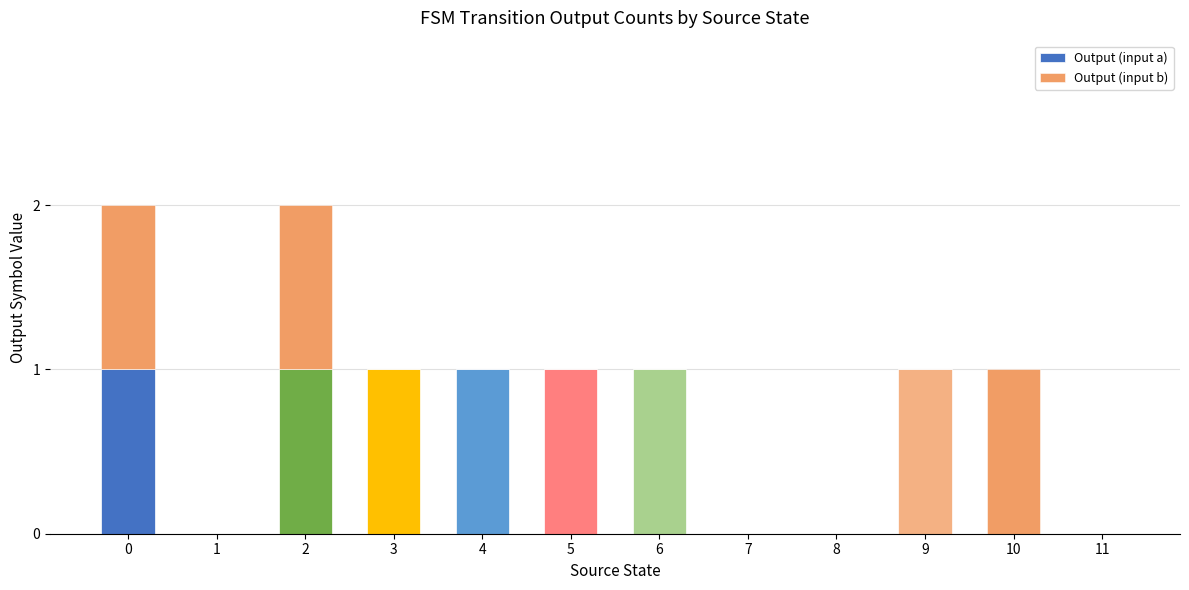

The Output (input b) series shows 0 at 7. True or false?

True